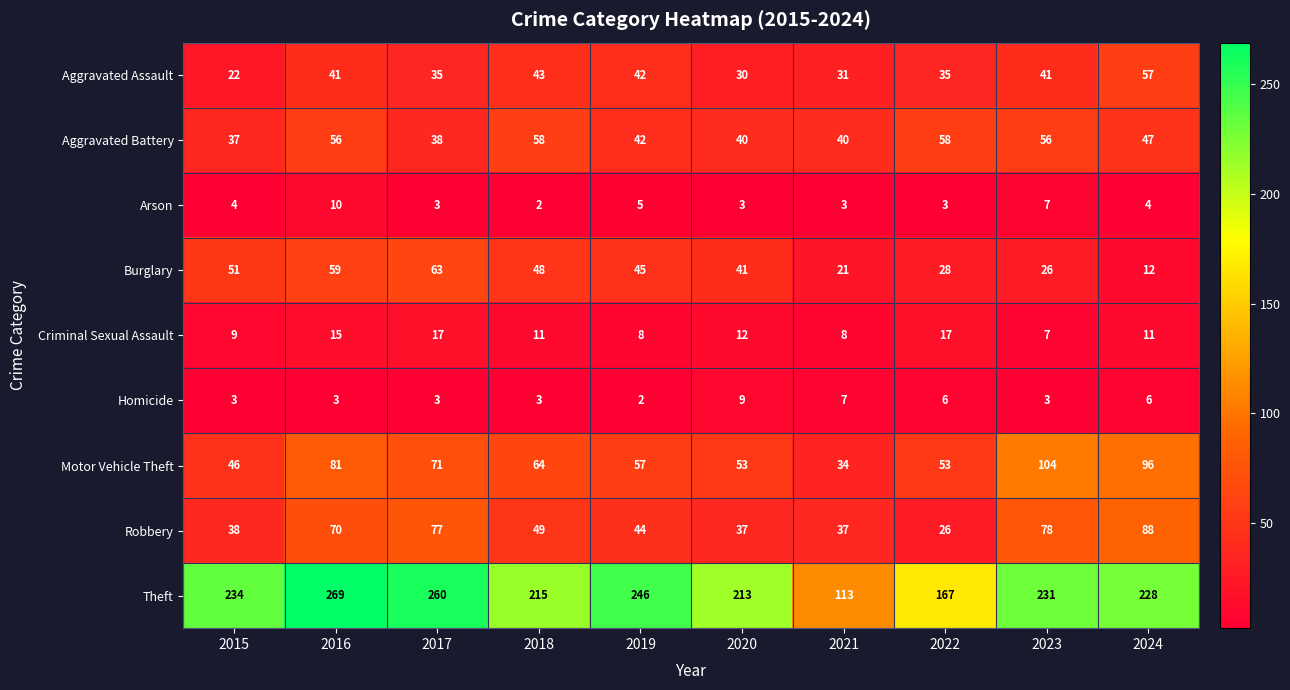

At which label does Homicide reach its peak?

2020